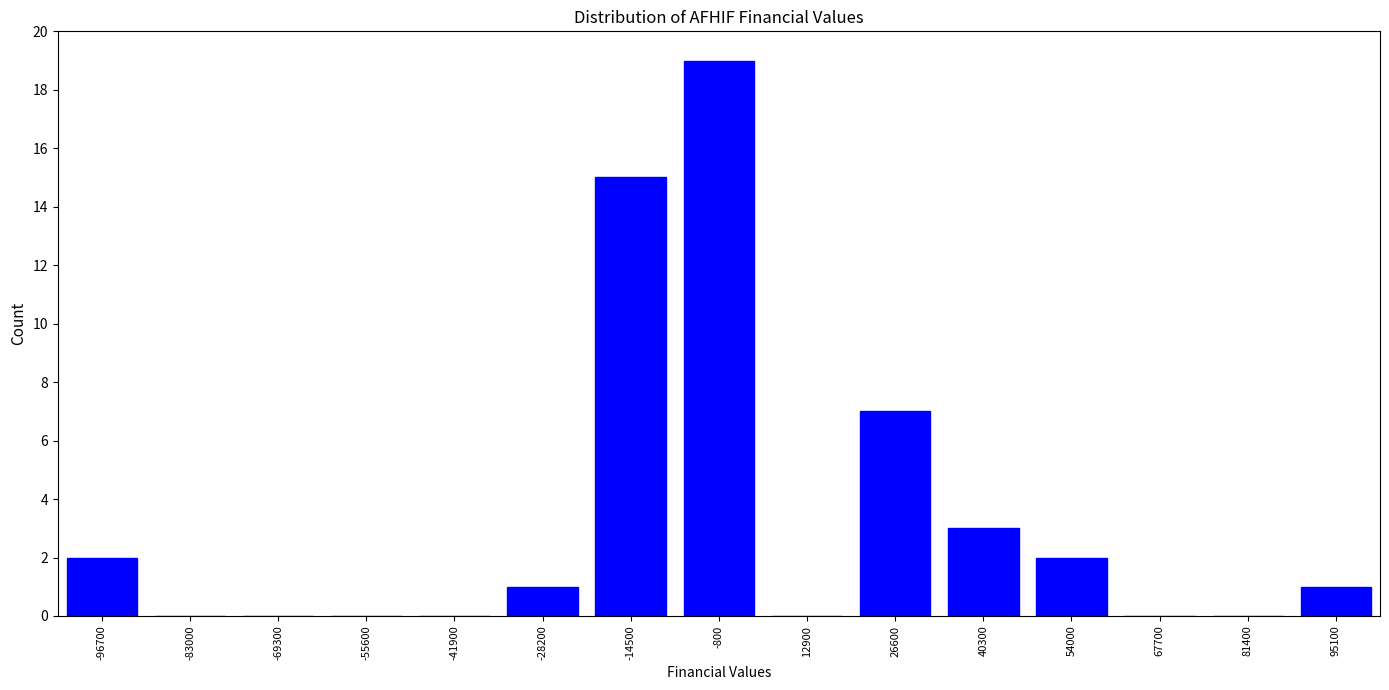

Reading left to right, extract all data points from this chart.

-96700=2	-83000=0	-69300=0	-55600=0	-41900=0	-28200=1	-14500=15	-800=19	12900=0	26600=7	40300=3	54000=2	67700=0	81400=0	95100=1